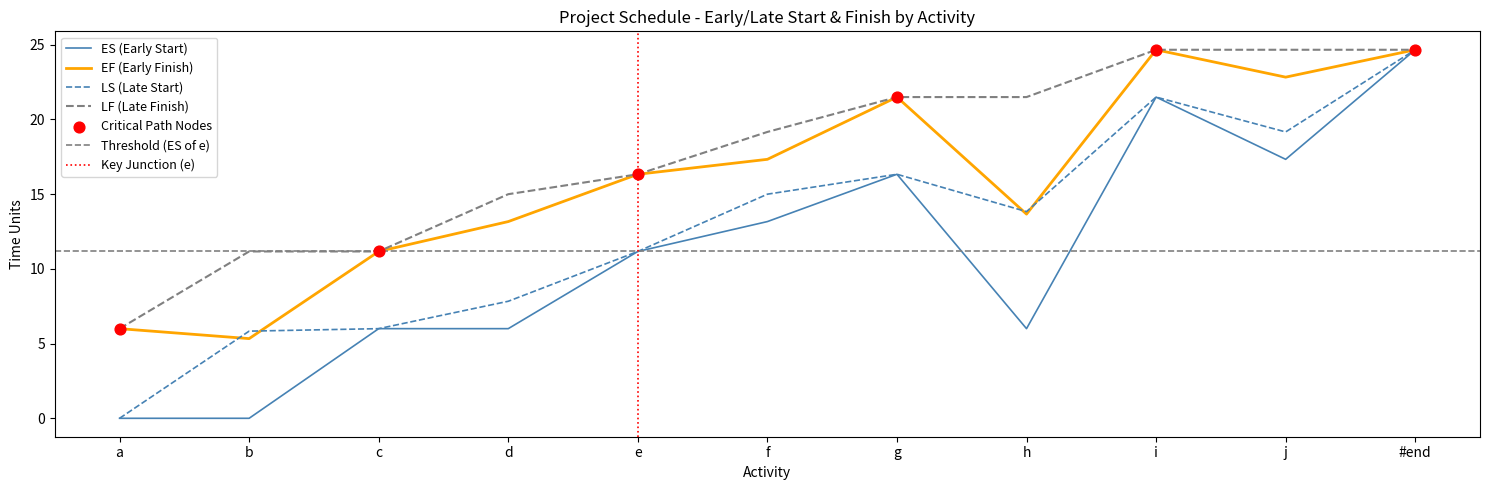

Which series contains the lowest Y value?

ES